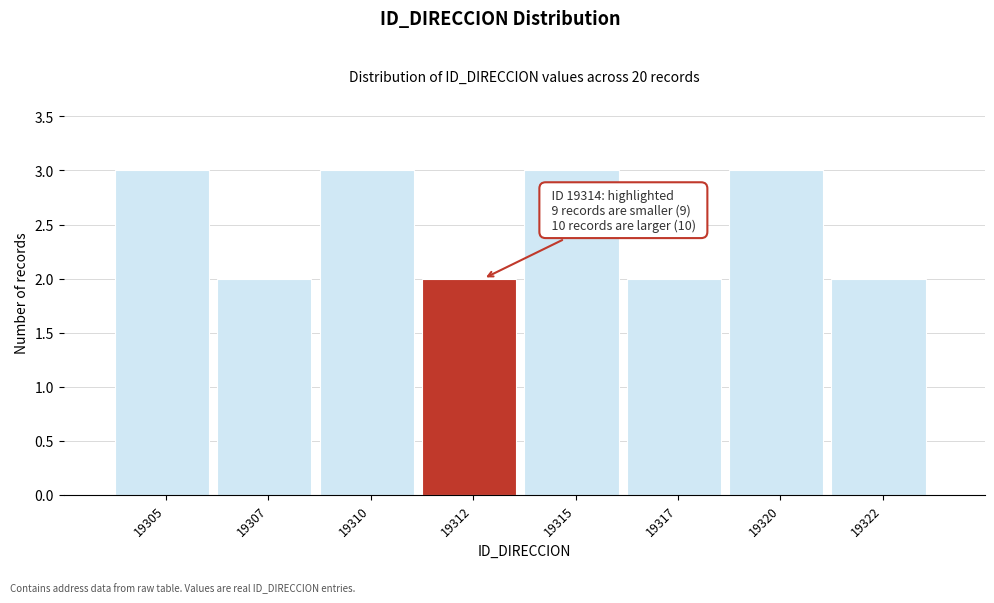

Reading left to right, what are all the values shown in this chart?

3	2	3	2	3	2	3	2